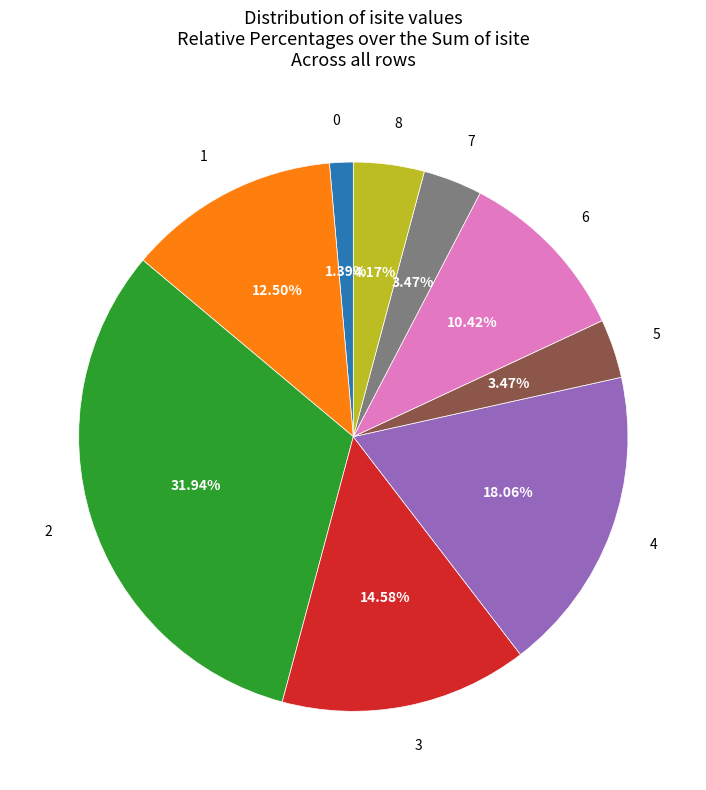

What percentage is the 6 slice, to the nearest percent?

10%